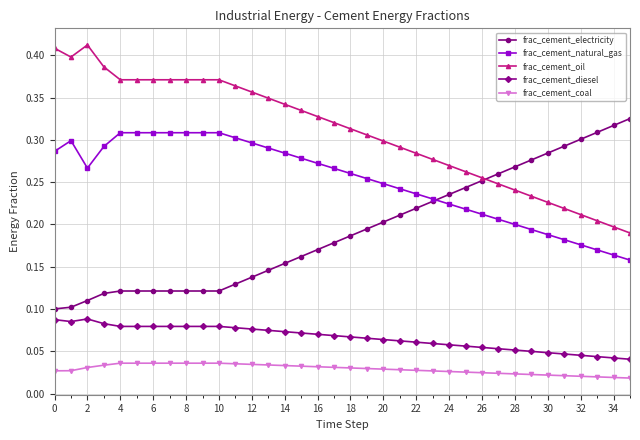

True or false: frac_cement_oil has more than 0 interior local peaks.

True